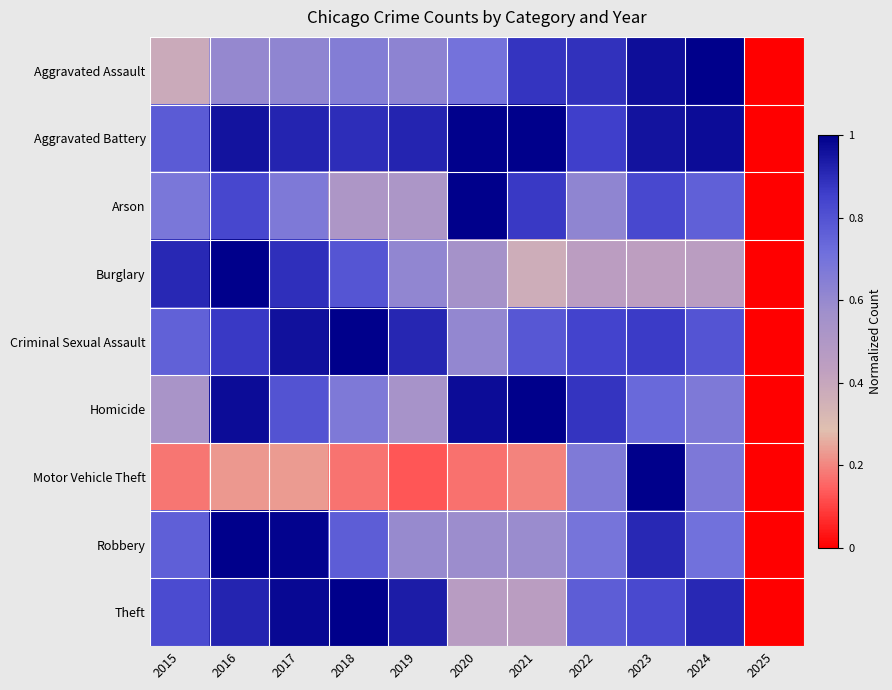

Reading left to right, what are all the values shown in this chart?

Aggravated Assault: 2015=0.4	2016=0.6	2017=0.6	2018=0.7	2019=0.6	2020=0.7	2021=0.9	2022=0.9	2023=1.0	2024=1.0	2025=0.0
Aggravated Battery: 2015=0.8	2016=1.0	2017=0.9	2018=0.9	2019=0.9	2020=1.0	2021=1.0	2022=0.9	2023=1.0	2024=1.0	2025=0.0
Arson: 2015=0.7	2016=0.8	2017=0.7	2018=0.5	2019=0.5	2020=1.0	2021=0.9	2022=0.6	2023=0.8	2024=0.8	2025=0.0
Burglary: 2015=0.9	2016=1.0	2017=0.9	2018=0.8	2019=0.6	2020=0.5	2021=0.4	2022=0.4	2023=0.4	2024=0.5	2025=0.0
Criminal Sexual Assault: 2015=0.8	2016=0.9	2017=1.0	2018=1.0	2019=0.9	2020=0.6	2021=0.8	2022=0.8	2023=0.9	2024=0.8	2025=0.0
Homicide: 2015=0.5	2016=1.0	2017=0.8	2018=0.7	2019=0.5	2020=1.0	2021=1.0	2022=0.9	2023=0.7	2024=0.7	2025=0.0
Motor Vehicle Theft: 2015=0.2	2016=0.2	2017=0.2	2018=0.2	2019=0.1	2020=0.2	2021=0.2	2022=0.7	2023=1.0	2024=0.7	2025=0.0
Robbery: 2015=0.8	2016=1.0	2017=1.0	2018=0.8	2019=0.6	2020=0.6	2021=0.6	2022=0.7	2023=0.9	2024=0.7	2025=0.0
Theft: 2015=0.8	2016=0.9	2017=1.0	2018=1.0	2019=0.9	2020=0.5	2021=0.5	2022=0.8	2023=0.8	2024=0.9	2025=0.0